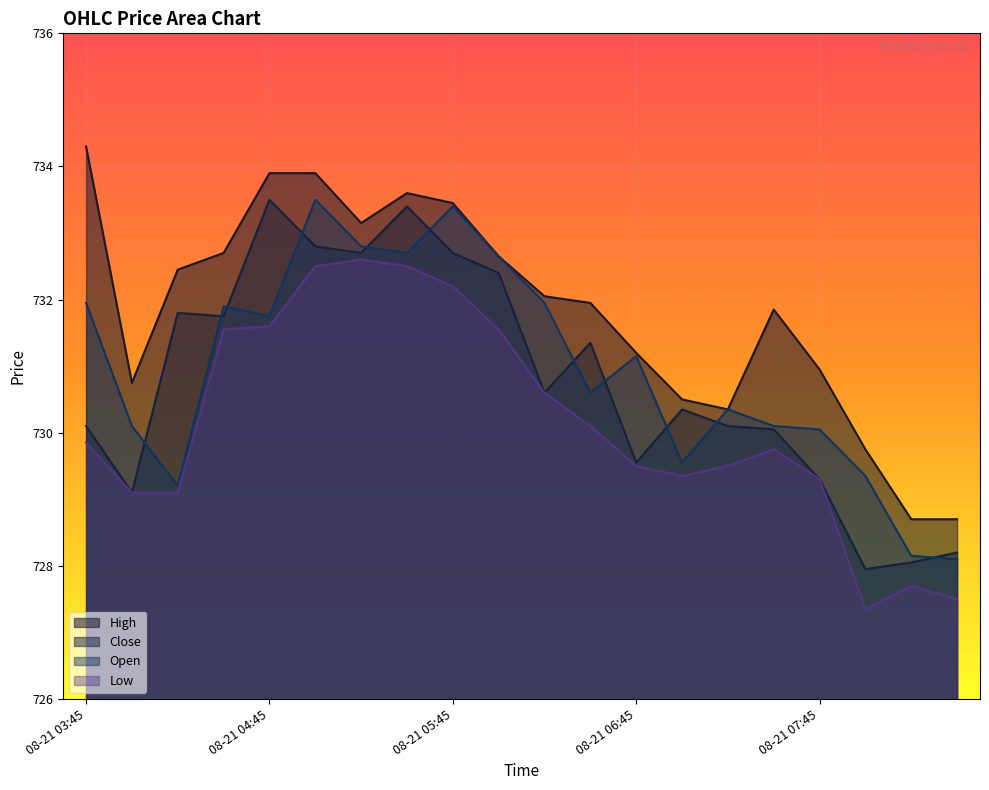

Between which two adjacent categories do Open and Close first intersect?

08-21 04:00 and 08-21 04:15